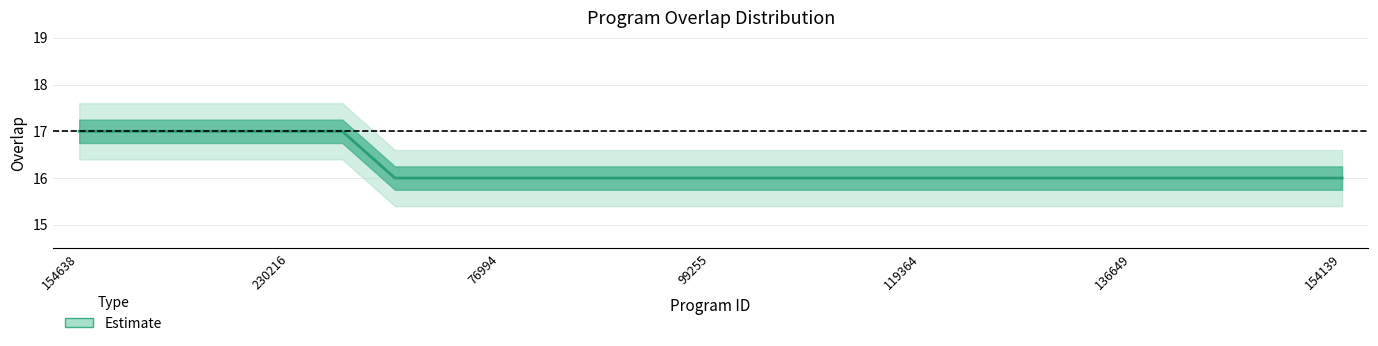

Count the number of values greater than 16.

6